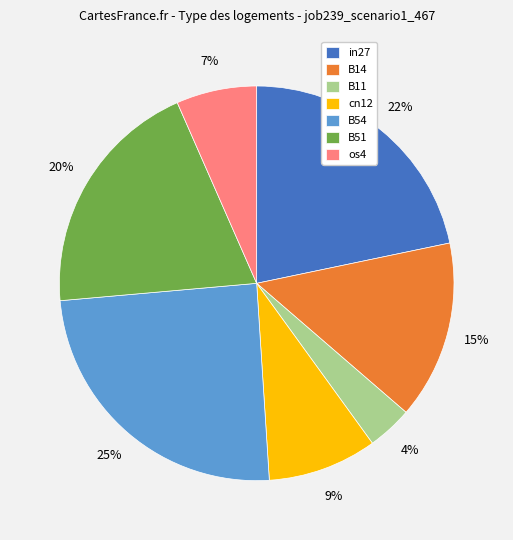

Rank the categories by value from lowest to highest.

B11, os4, cn12, B14, B51, in27, B54